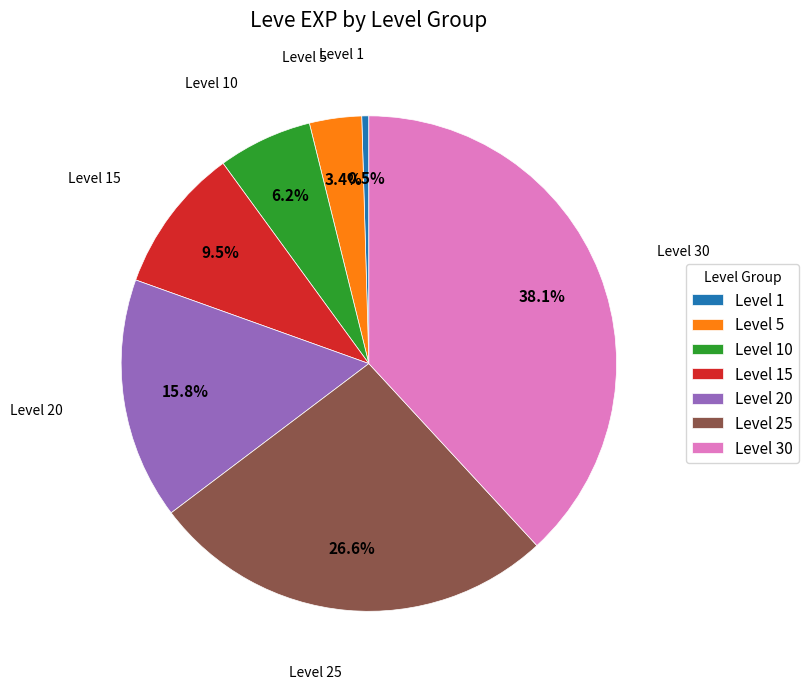

True or false: Level 10 accounts for 1% of the total.

False